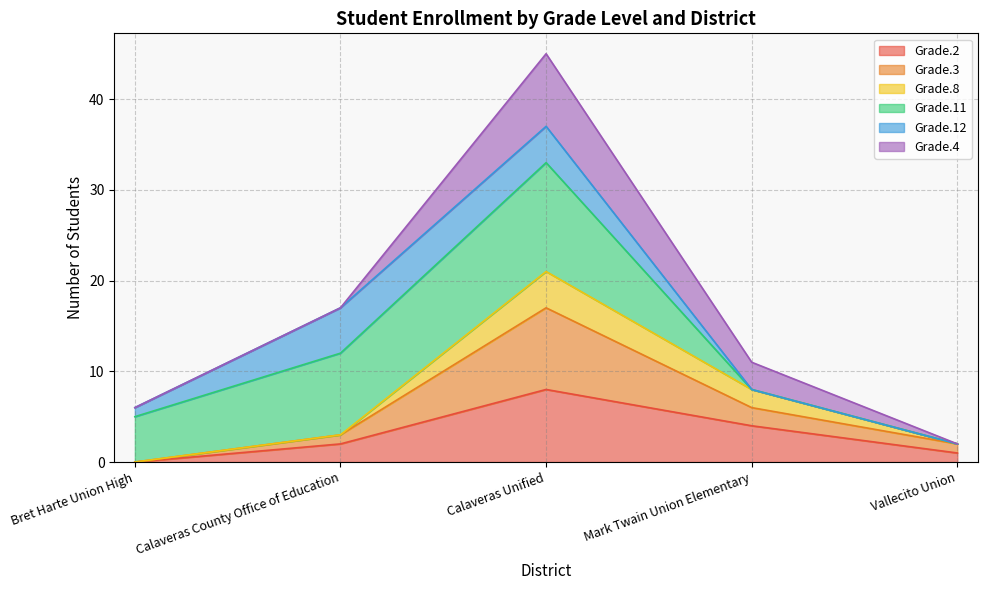

True or false: Grade.2 and Grade.3 intersect in this chart.

False